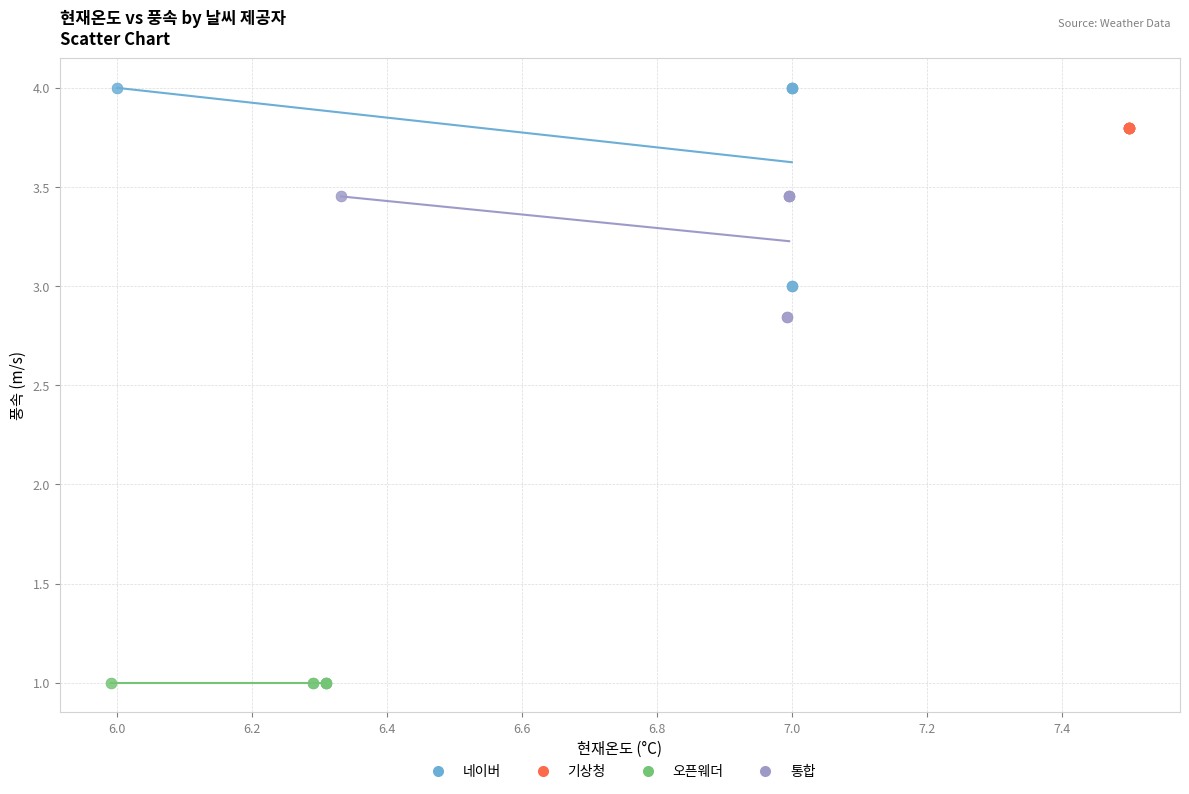

Which series contains the highest Y value?

네이버